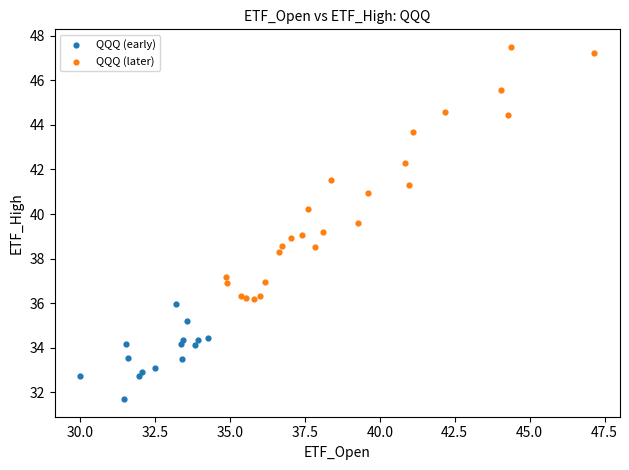

Which series reaches the minimum Y coordinate?

QQQ (early)